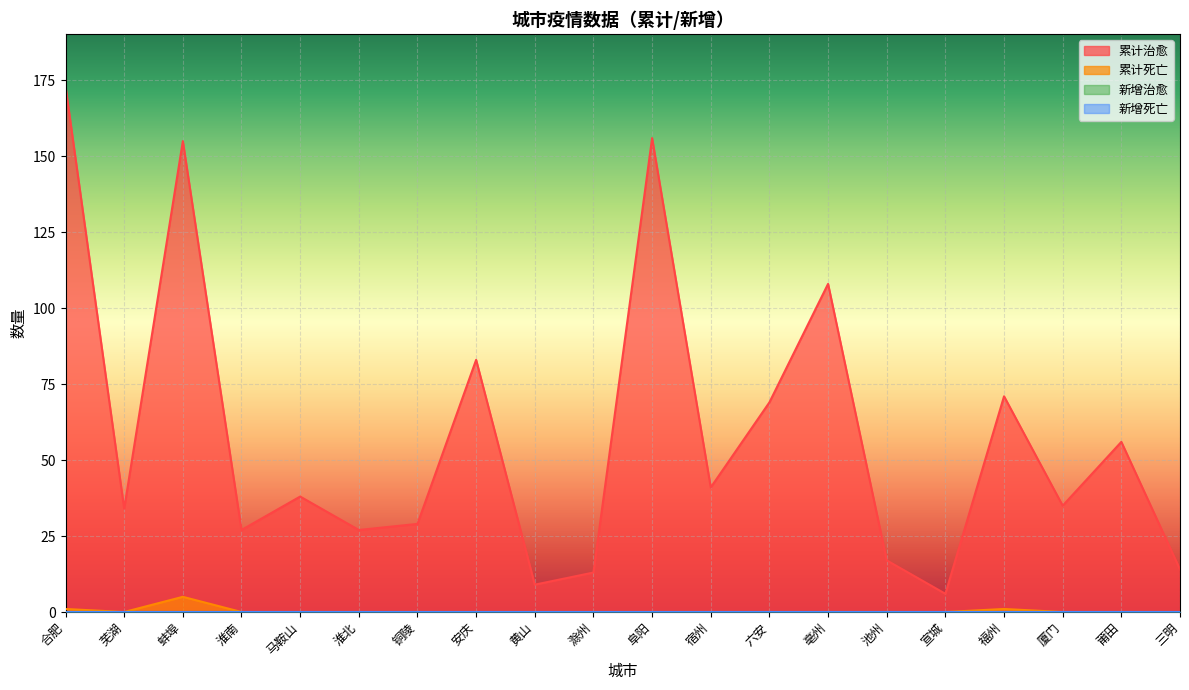

Rank the categories by 累计死亡 value from lowest to highest.

芜湖, 淮南, 马鞍山, 淮北, 铜陵, 安庆, 黄山, 滁州, 阜阳, 宿州, 六安, 亳州, 池州, 宣城, 厦门, 莆田, 三明, 合肥, 福州, 蚌埠